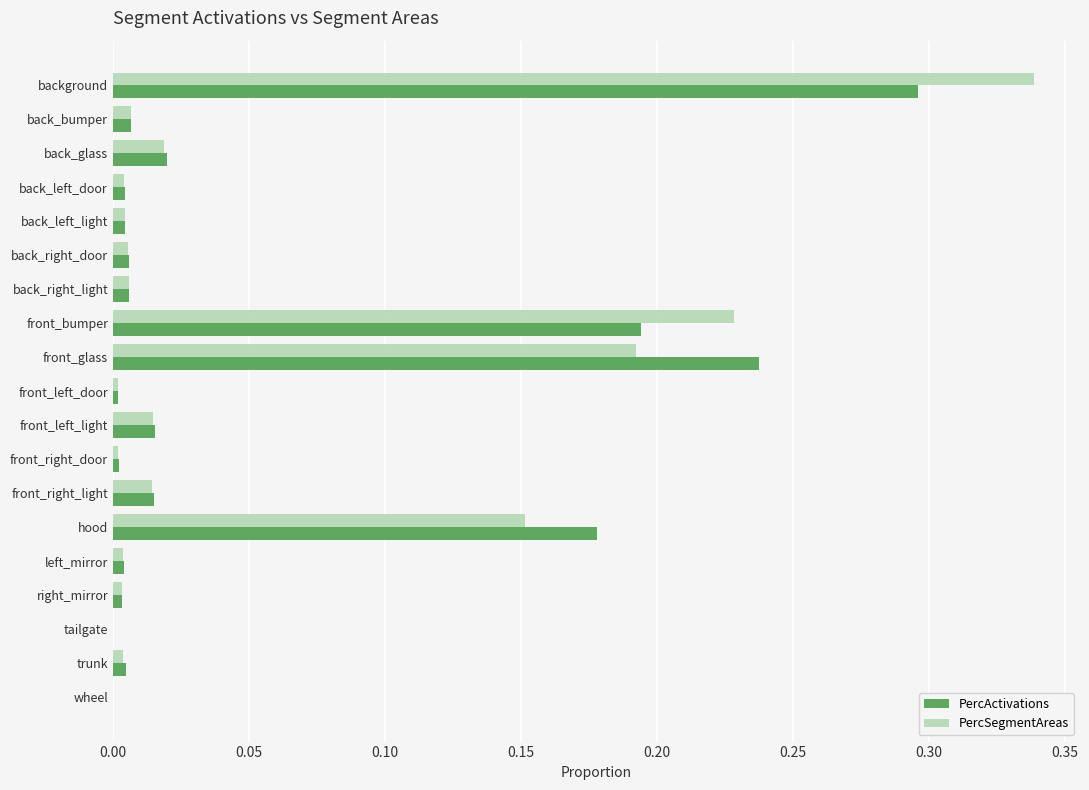

Which series changed the most between front_bumper and right_mirror?

PercSegmentAreas